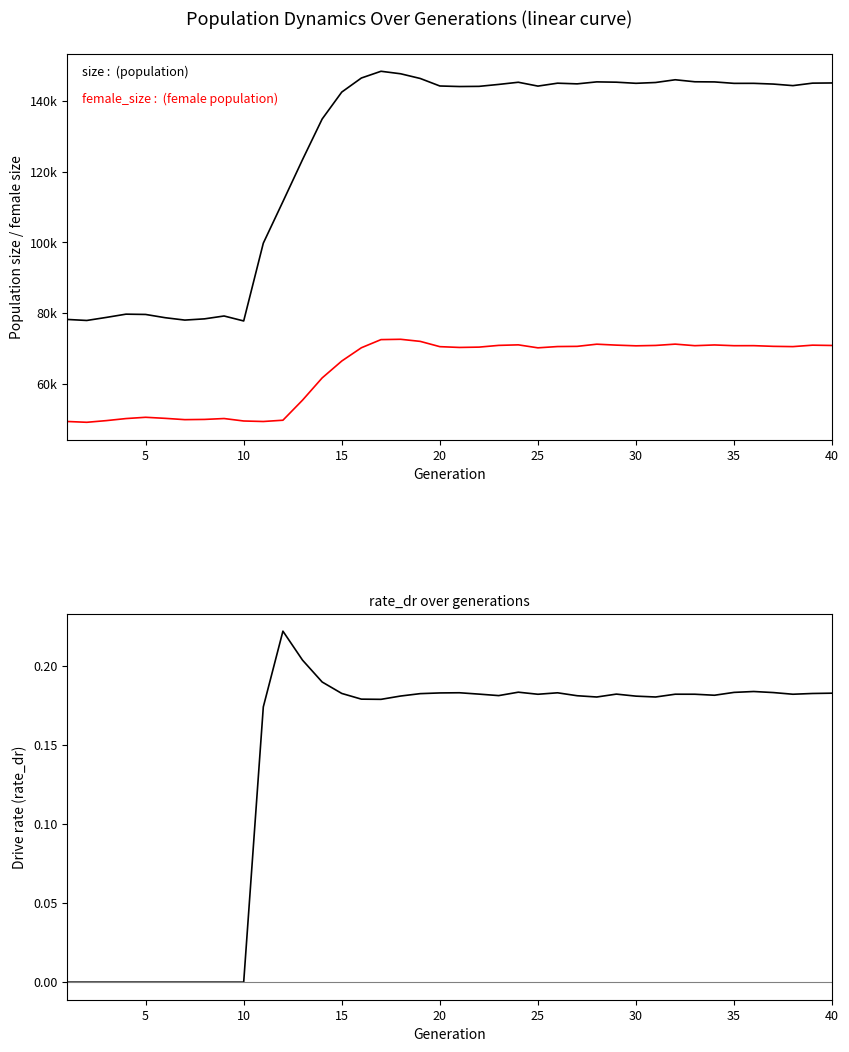

True or false: size and female_size intersect in this chart.

False